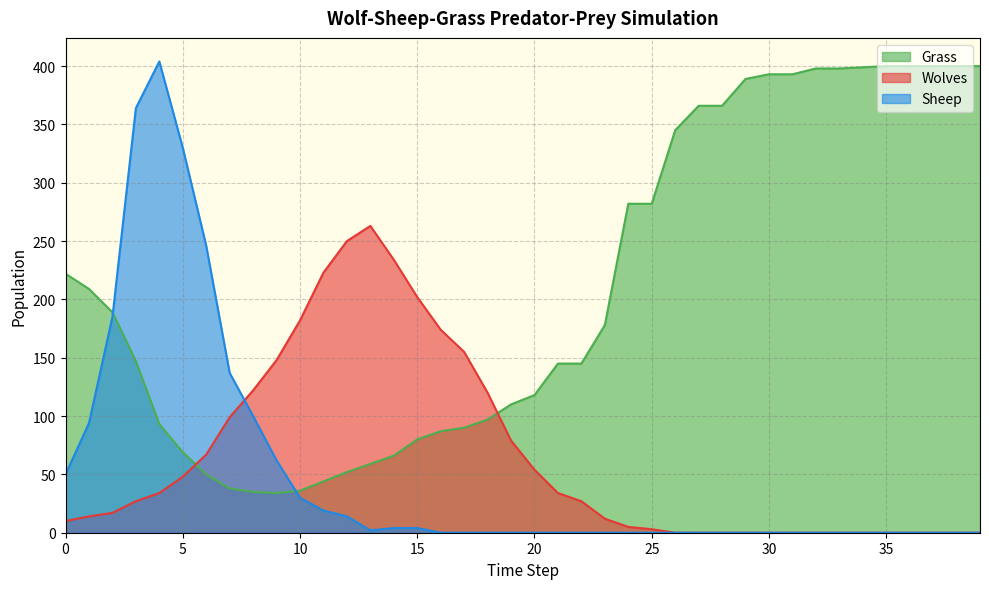

What is the average value of the Grass series?

210